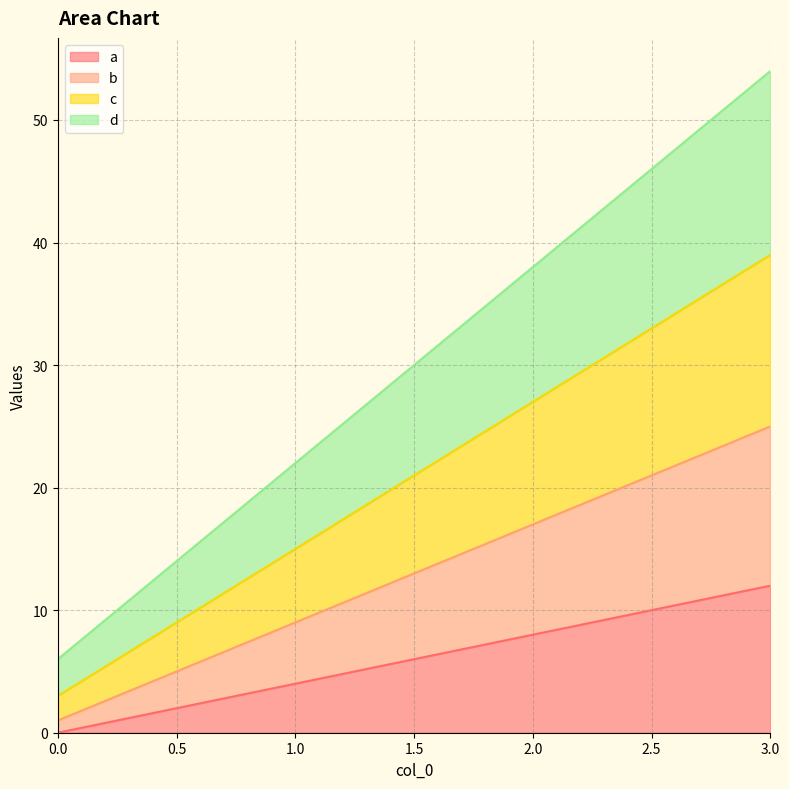

At which category is the sum across all series the highest?

3.0